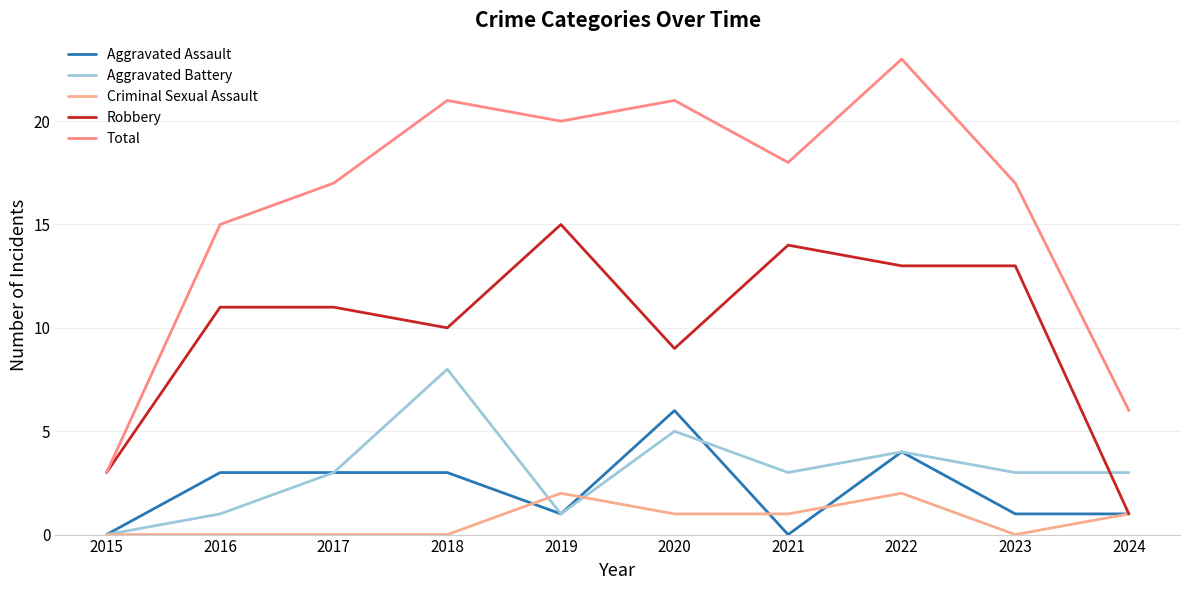

True or false: Aggravated Assault has more than 1 points higher than both neighbors.

True